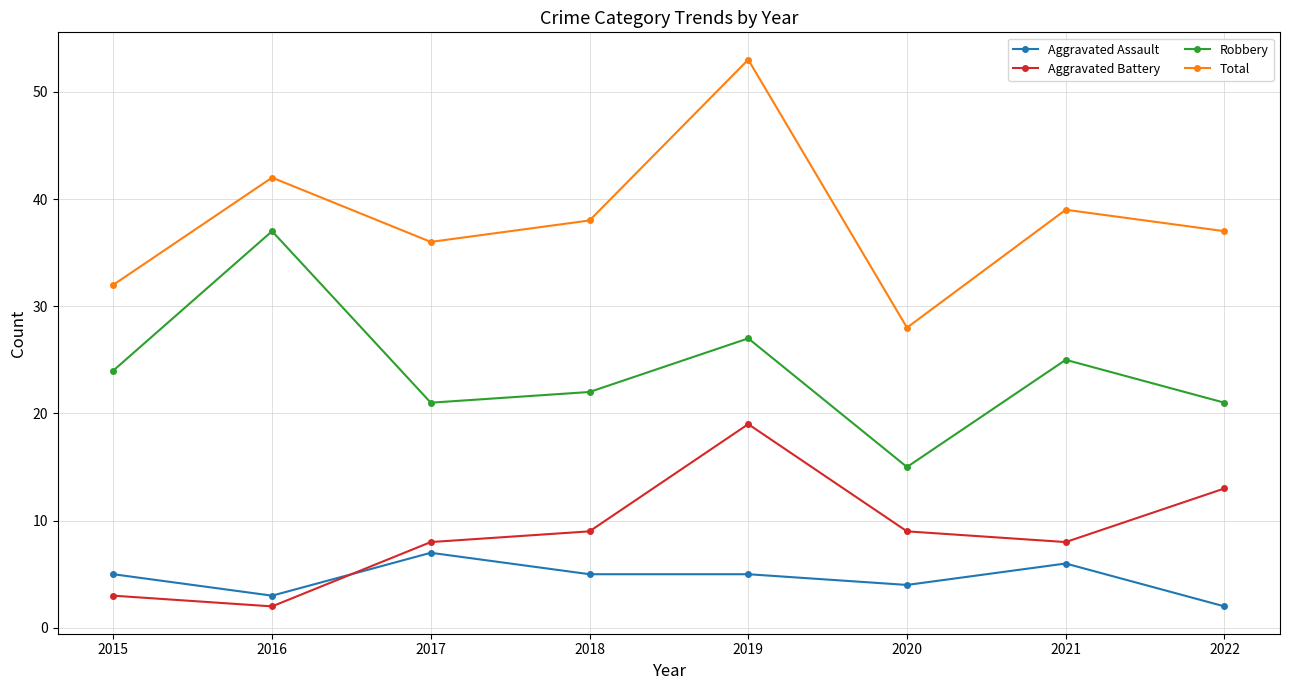

What is the minimum value shown in the chart?

2